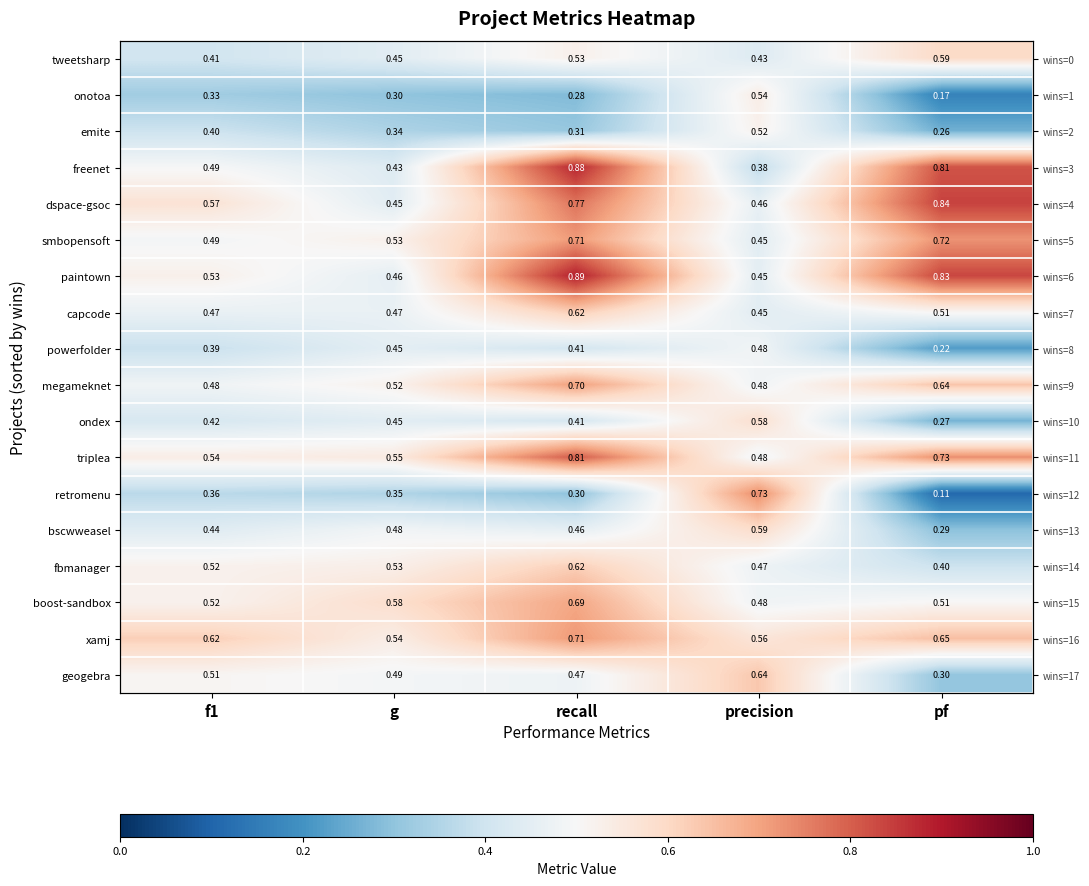

Which has a higher value, g or precision?

g